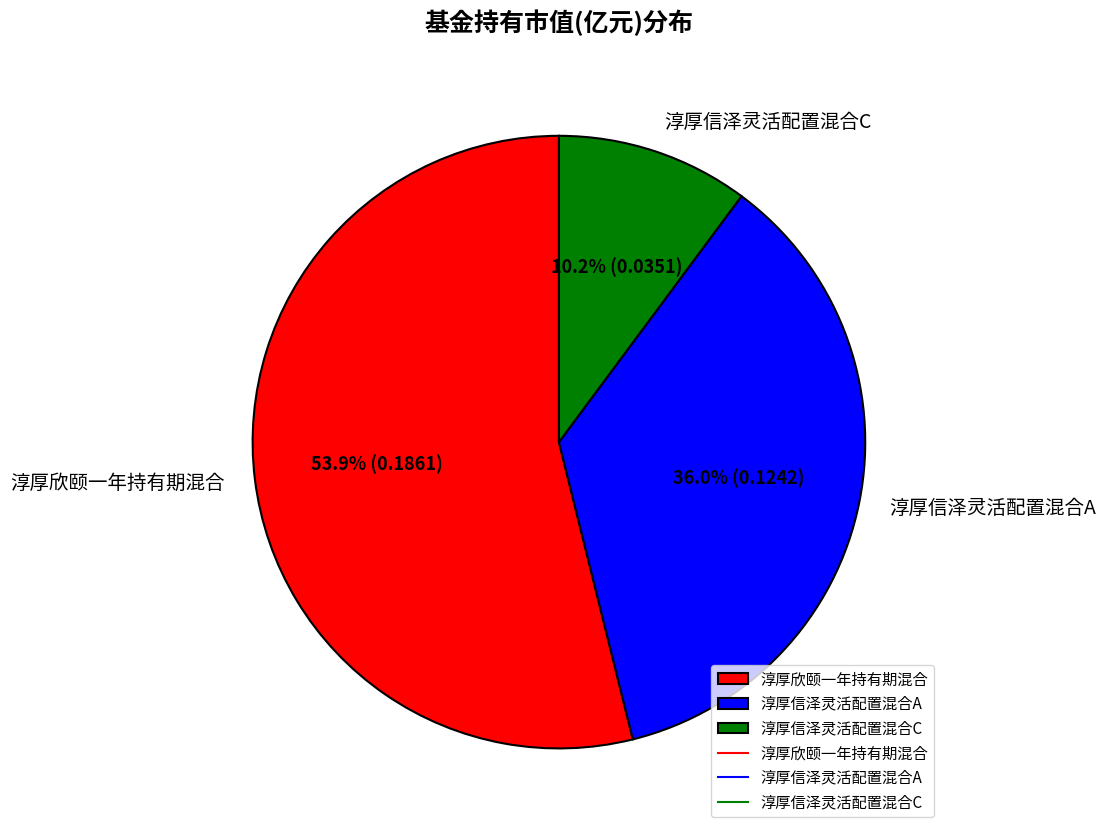

Combined, do 淳厚欣颐一年持有期混合 and 淳厚信泽灵活配置混合A account for over 50%?

Yes